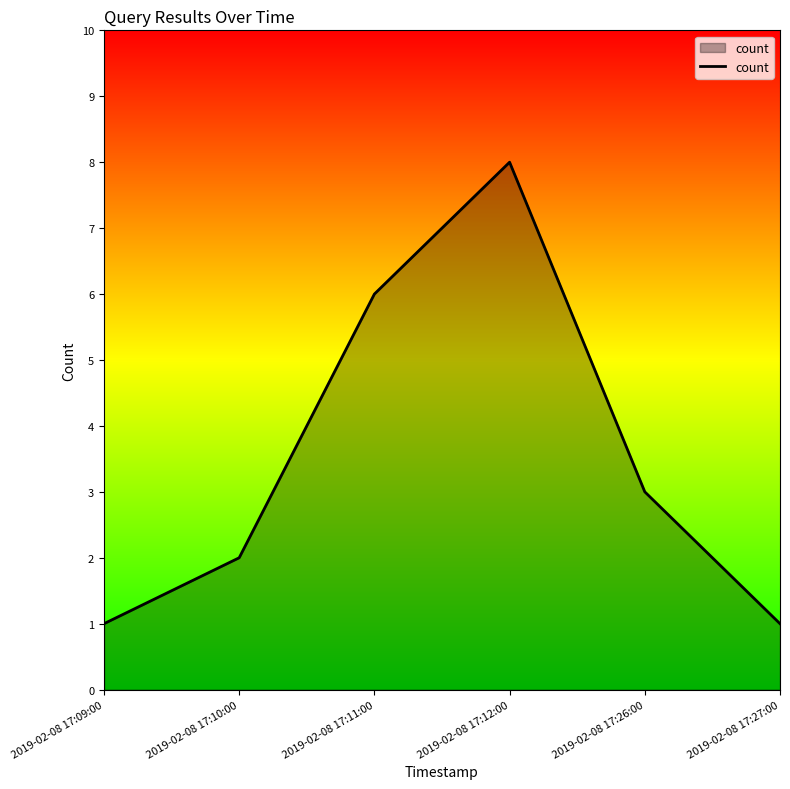

Reading left to right, transcribe all the data shown in this chart.

2019-02-08 17:09:00=1	2019-02-08 17:10:00=2	2019-02-08 17:11:00=6	2019-02-08 17:12:00=8	2019-02-08 17:26:00=3	2019-02-08 17:27:00=1